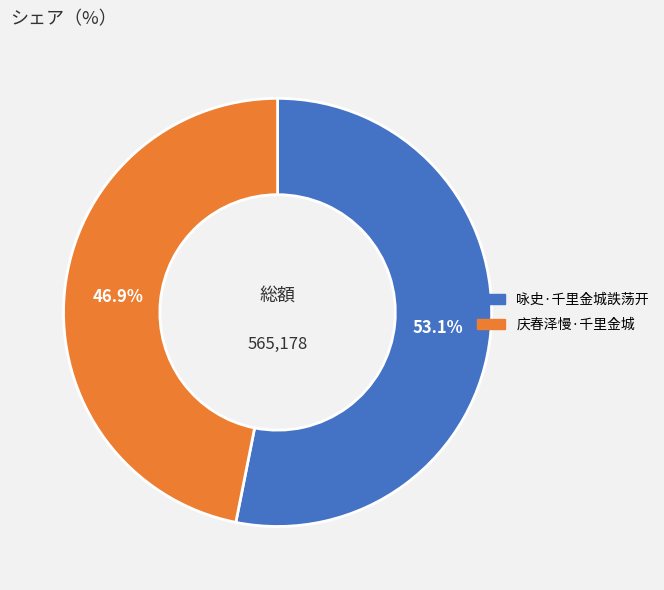

Rank the categories by value from lowest to highest.

庆春泽慢·千里金城, 咏史·千里金城詄荡开